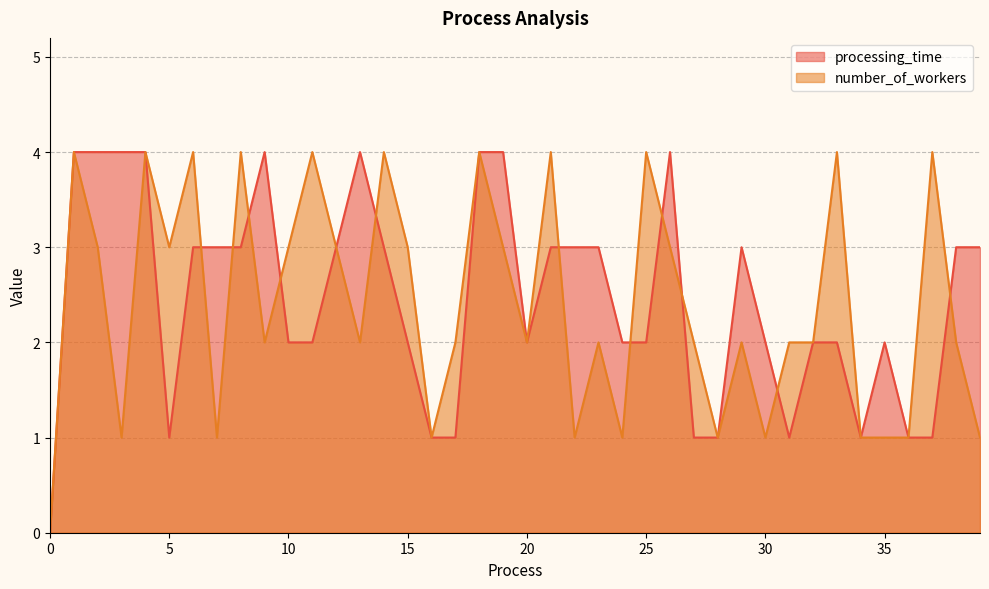

Does the chart have visible grid lines?

Yes